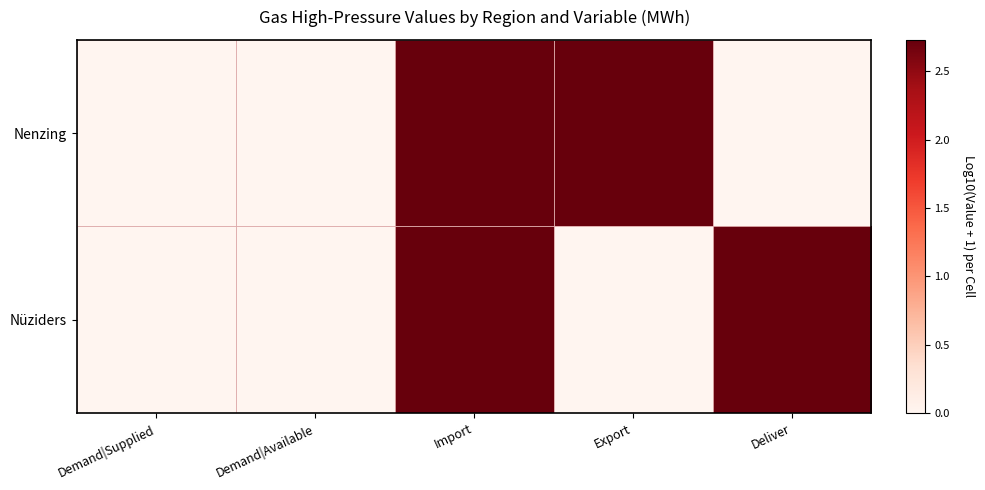

Reading left to right, list all the values displayed in this chart.

Nenzing: Demand|Supplied=0.0	Demand|Available=0.0	Import=2.7	Export=2.7	Deliver=0.0
Nüziders: Demand|Supplied=0.0	Demand|Available=0.0	Import=2.7	Export=0.0	Deliver=2.7